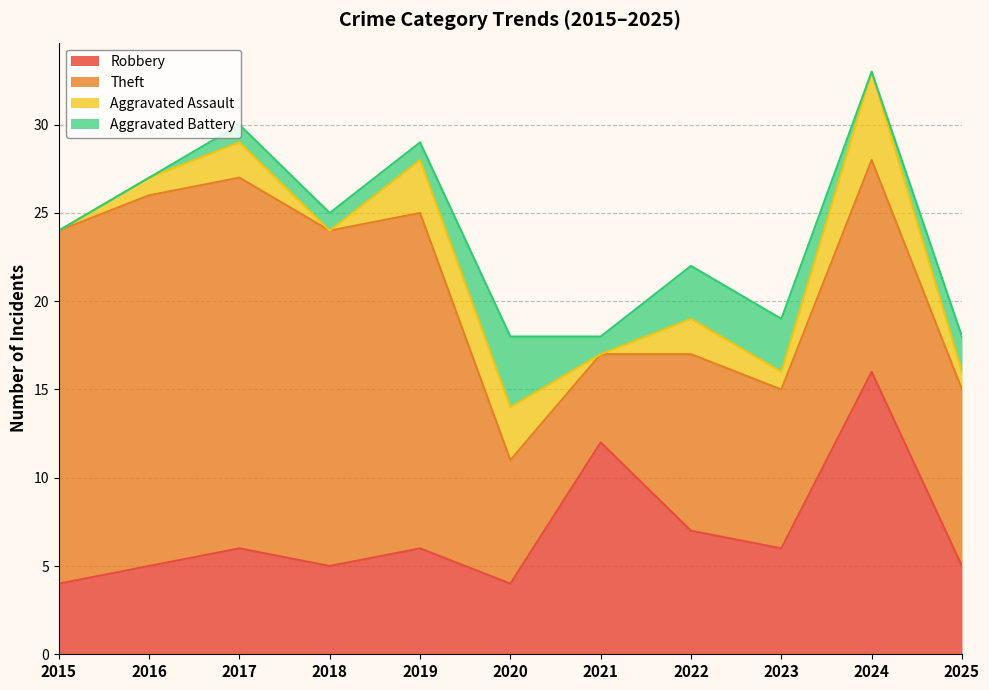

What is the value of the Theft point at the 9th from the left?

9